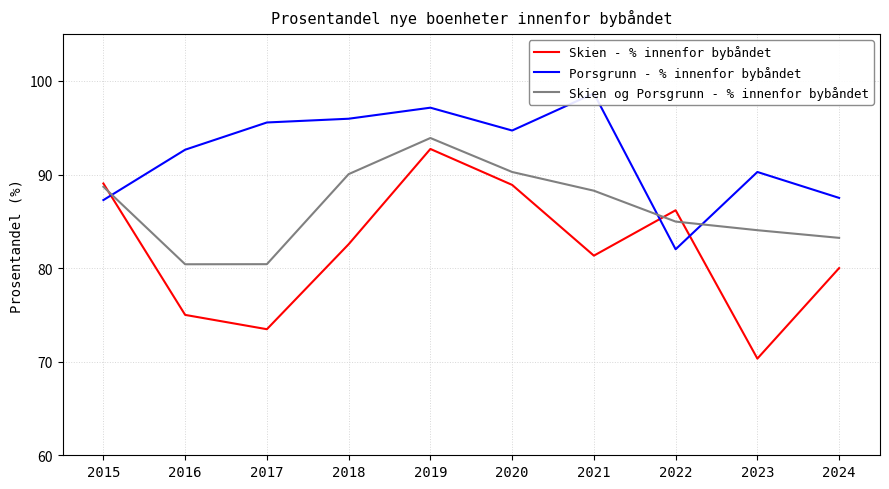

What are all the series names shown in the legend?

Skien - % innenfor bybåndet, Porsgrunn - % innenfor bybåndet, Skien og Porsgrunn - % innenfor bybåndet